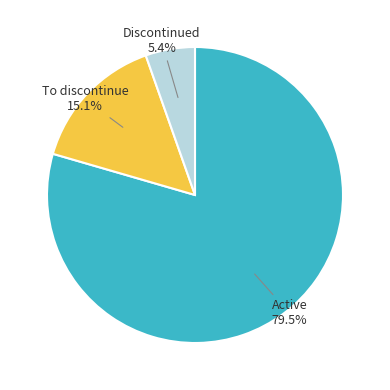

What is the ratio of the value at To discontinue to the value at Discontinued?

2.8